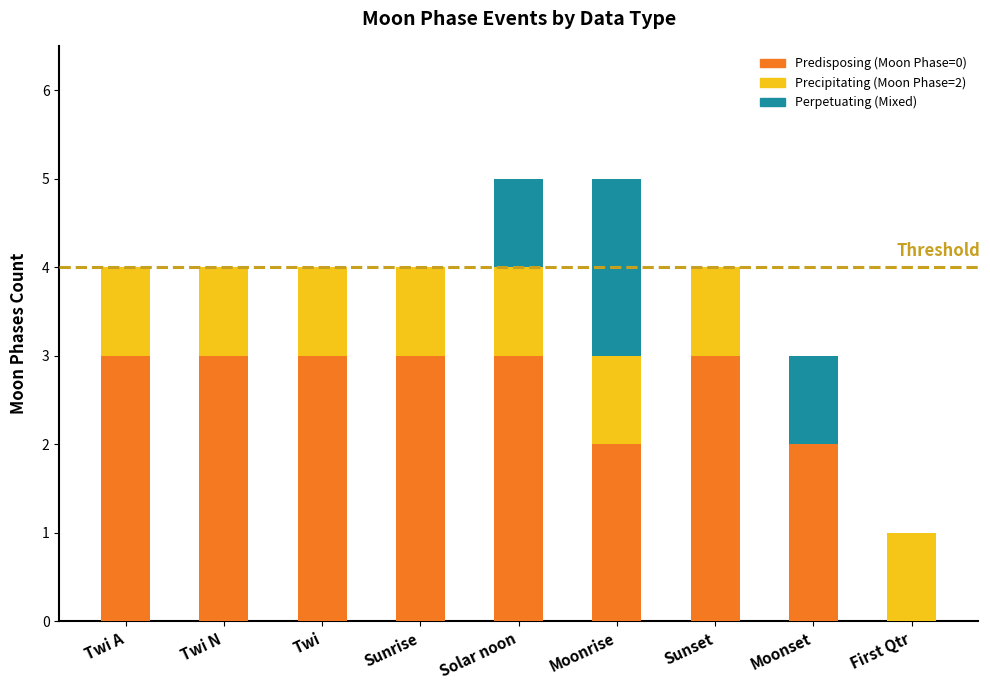

The Predisposing (Moon Phase=0) series shows 3 at Twi N. True or false?

True